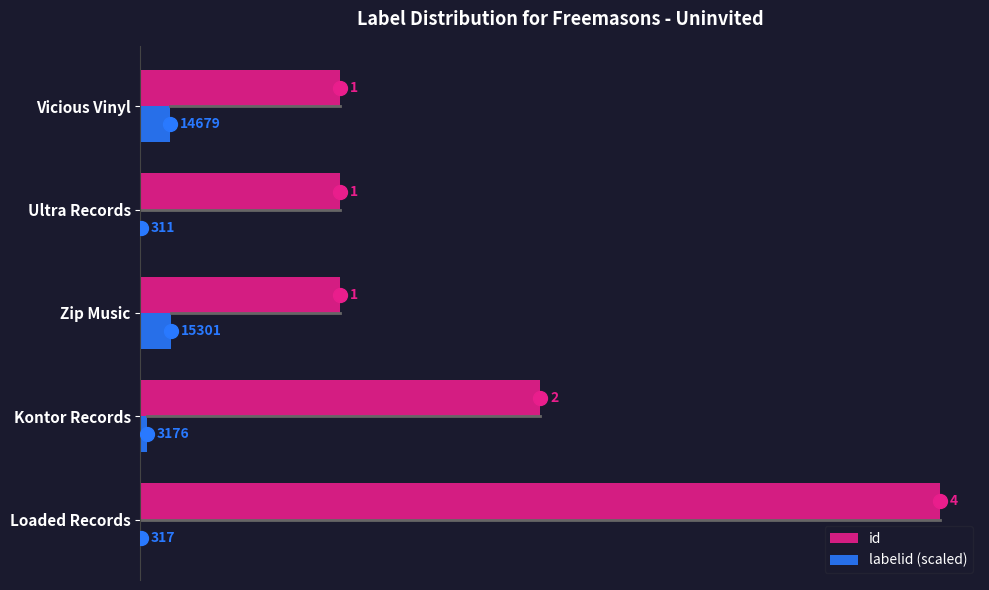

True or false: id has a value of 1.0 at Vicious Vinyl.

True